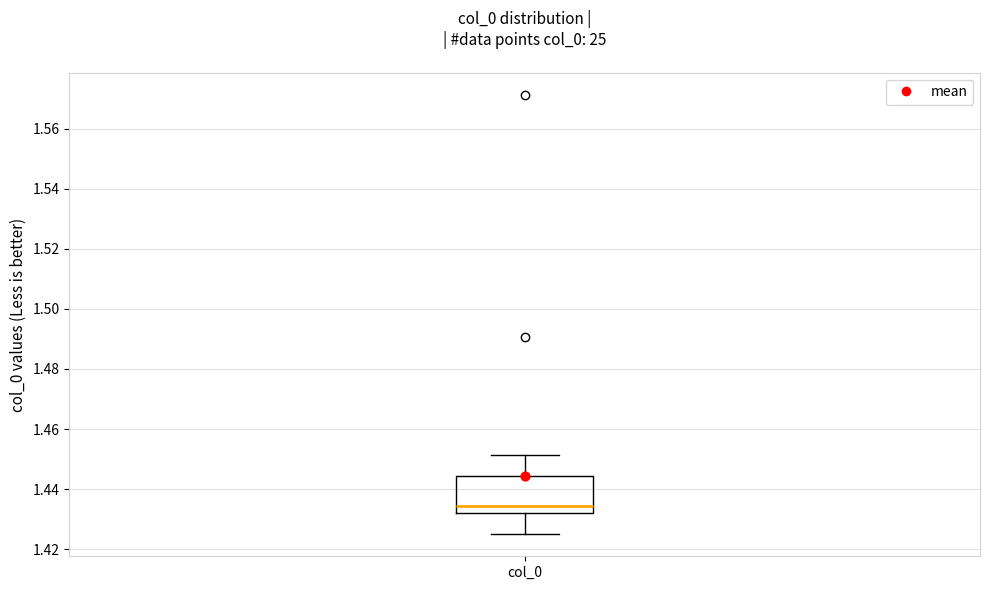

Transcribe this box plot: give where the median line is, the range the box spans, and where the two whiskers end, as read against the y-axis. The values are not printed on the chart, so give them approximately, as read against the axis.

median 1.434, box 1.432 to 1.444, whiskers 1.424 to 1.452